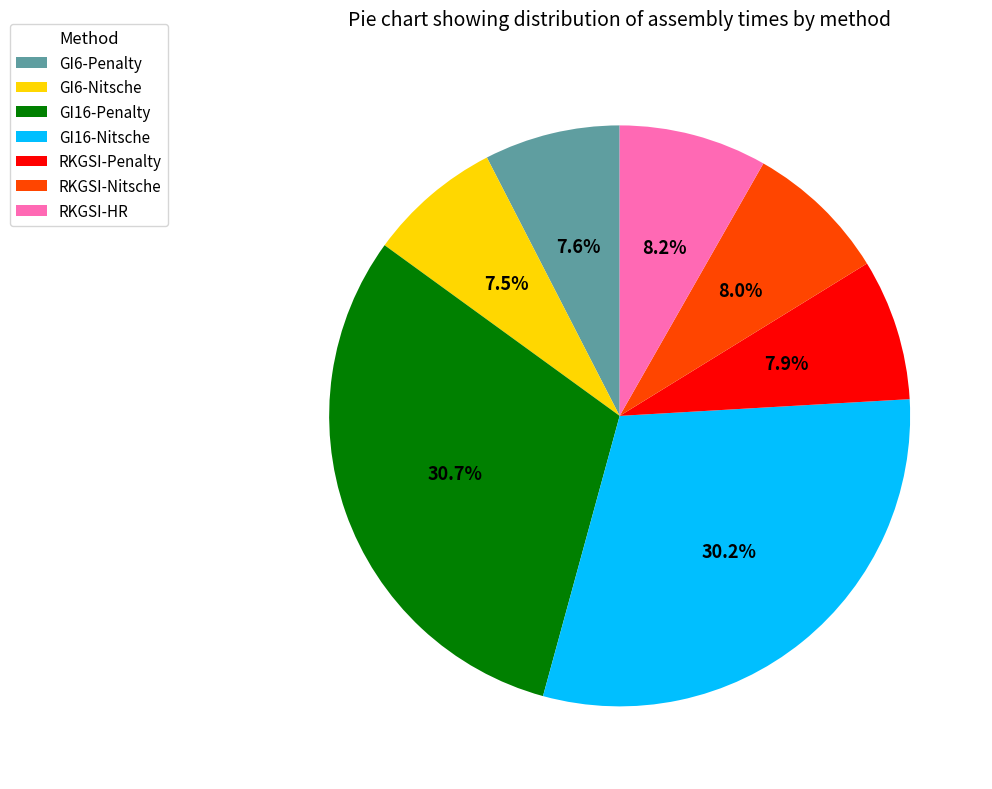

How many segments does this pie chart have?

7